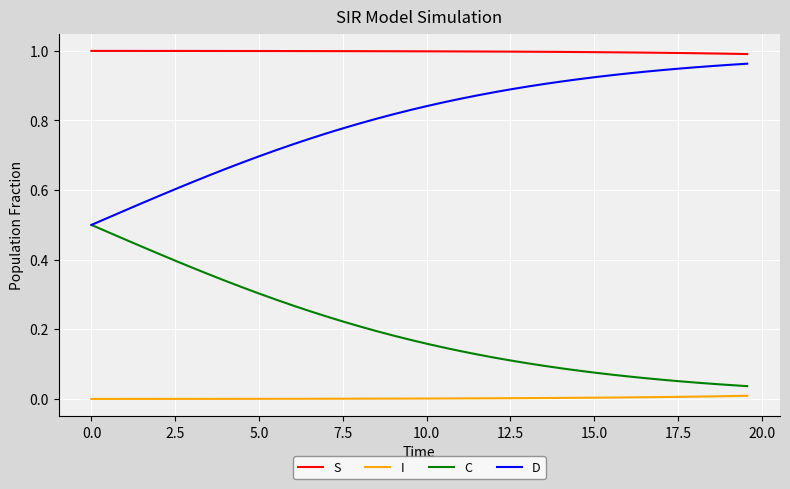

Which series has the largest total across all categories?

S